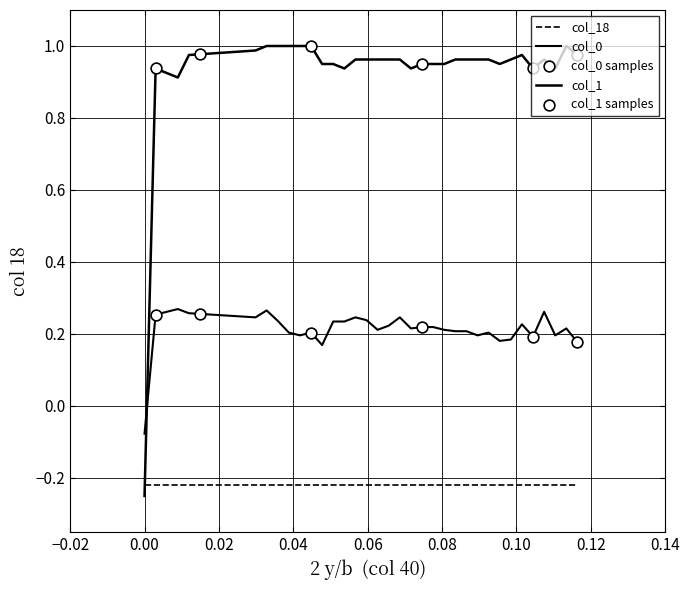

Is this an area chart (filled region under the line)?

No